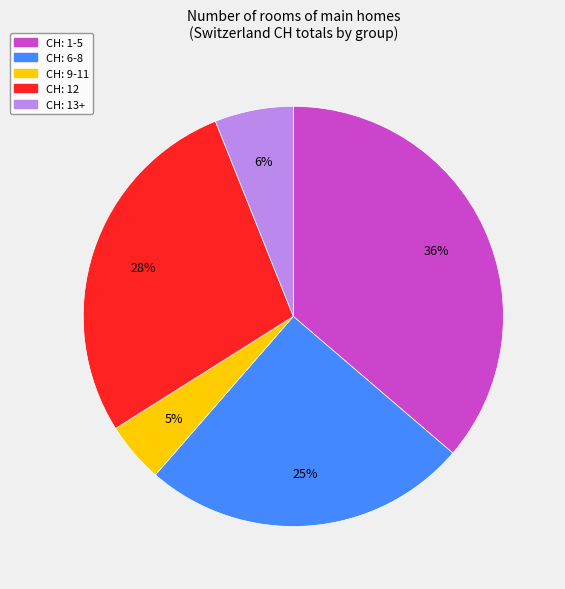

Is there a majority slice in this chart?

No